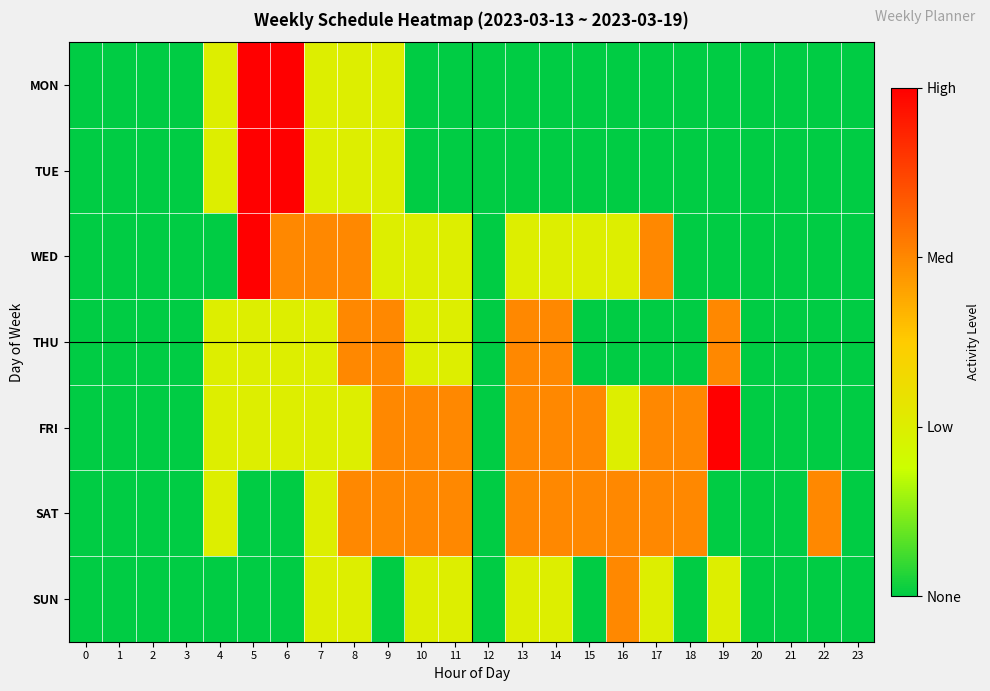

What is the maximum value shown in the chart?

3